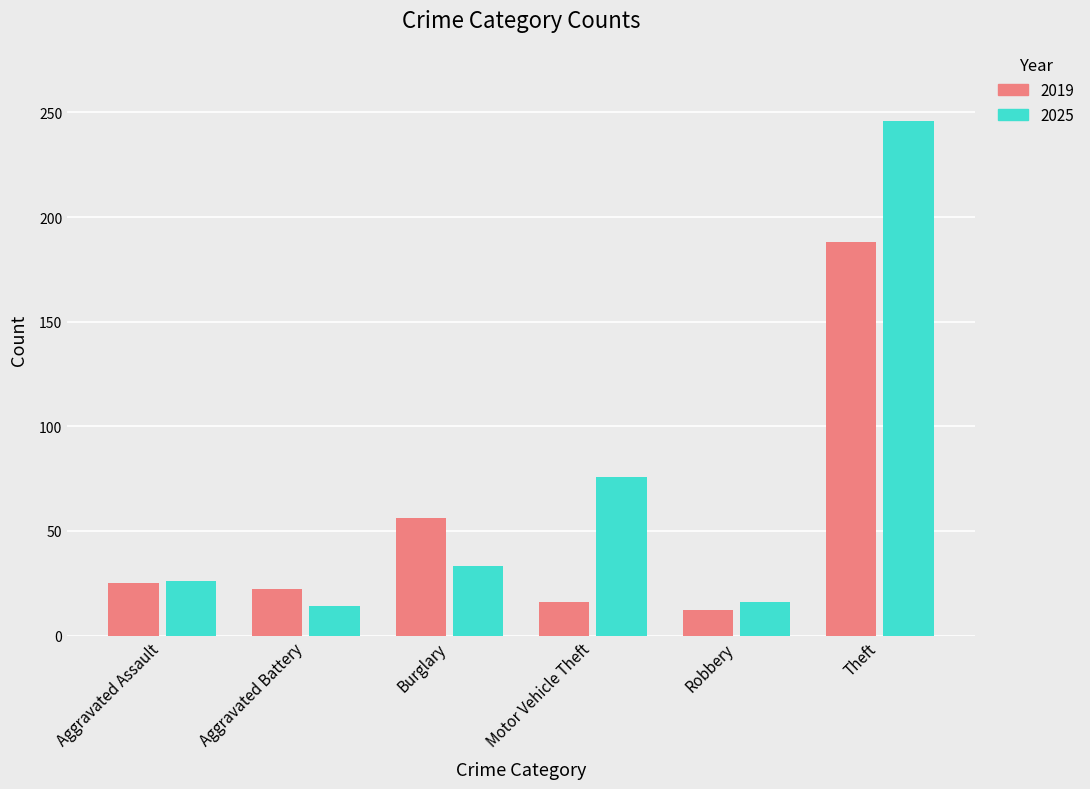

Is the value of 2025 at Robbery greater than the value of 2019 at Aggravated Battery?

No